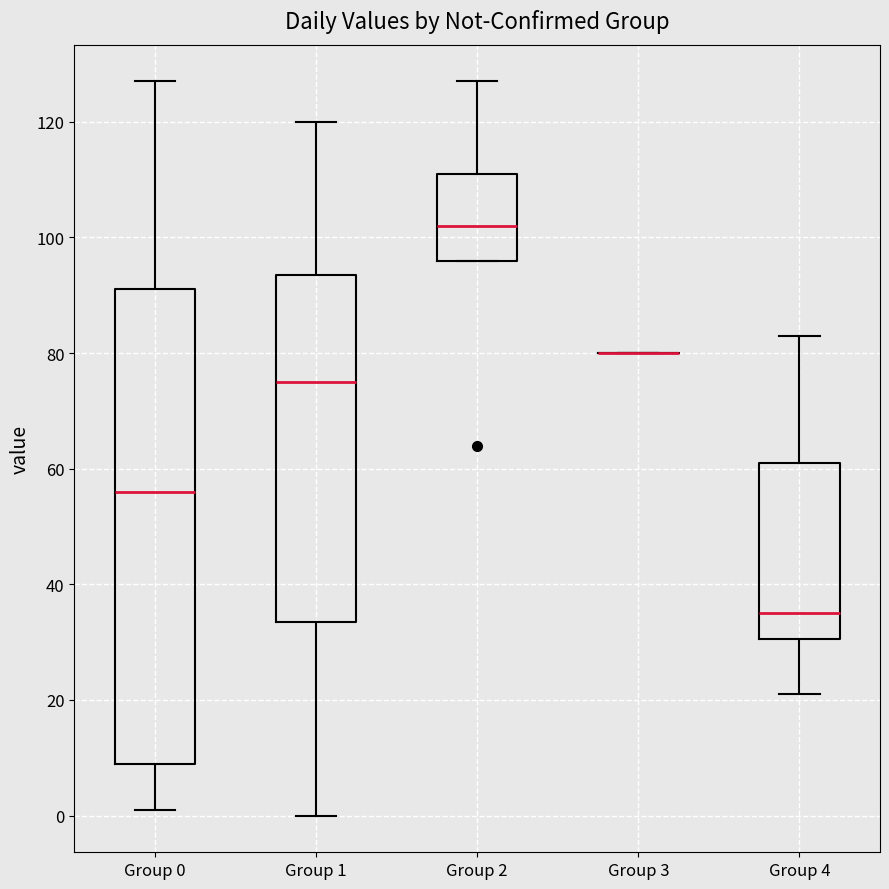

Comparing the boxes themselves (not the whiskers), which one is the tallest?

Group 0